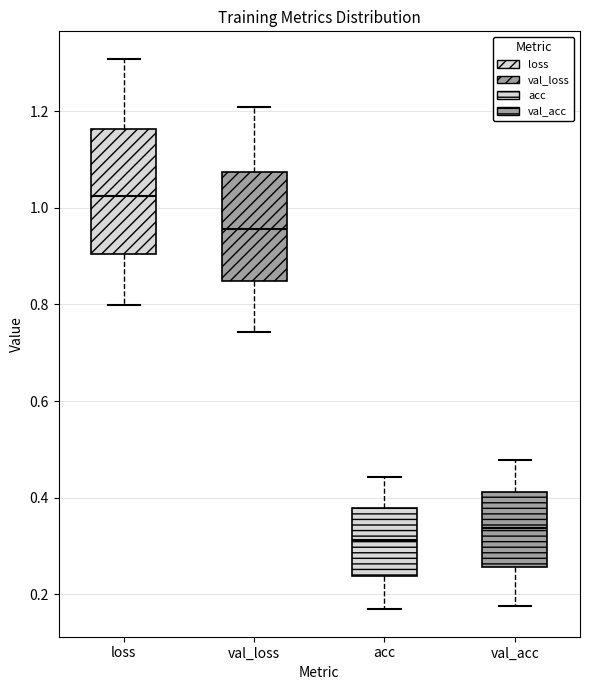

Which box is the tallest, from its lower edge to its upper edge?

loss